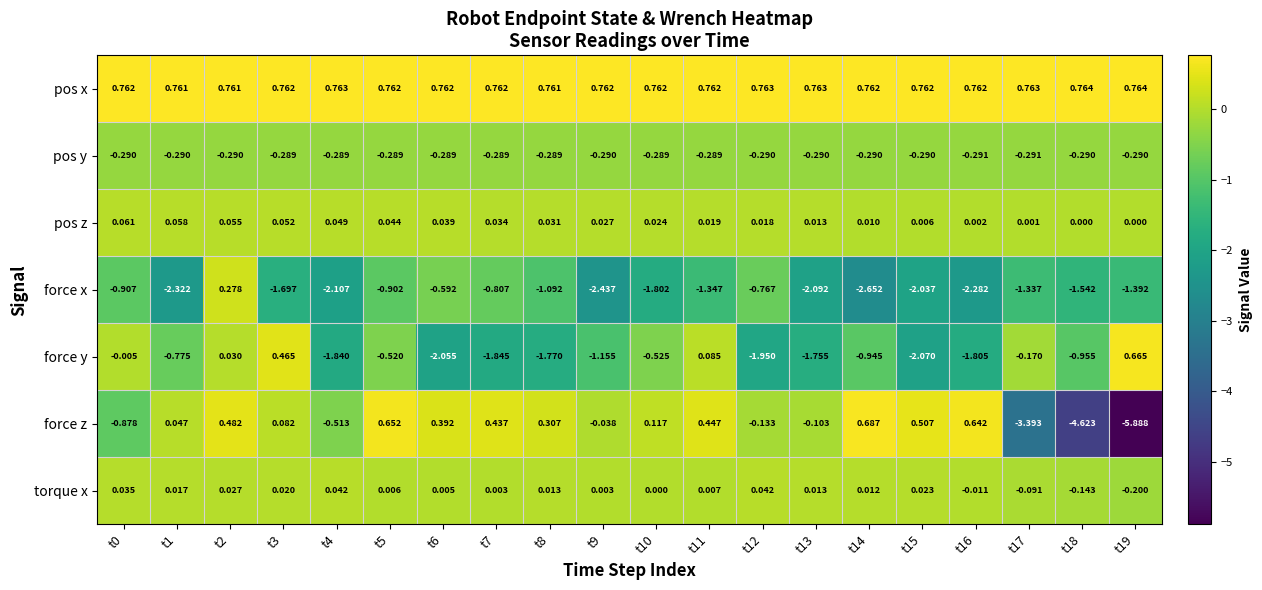

Rank the series at t1 from lowest to highest value.

force x, force y, pos y, torque x, force z, pos z, pos x